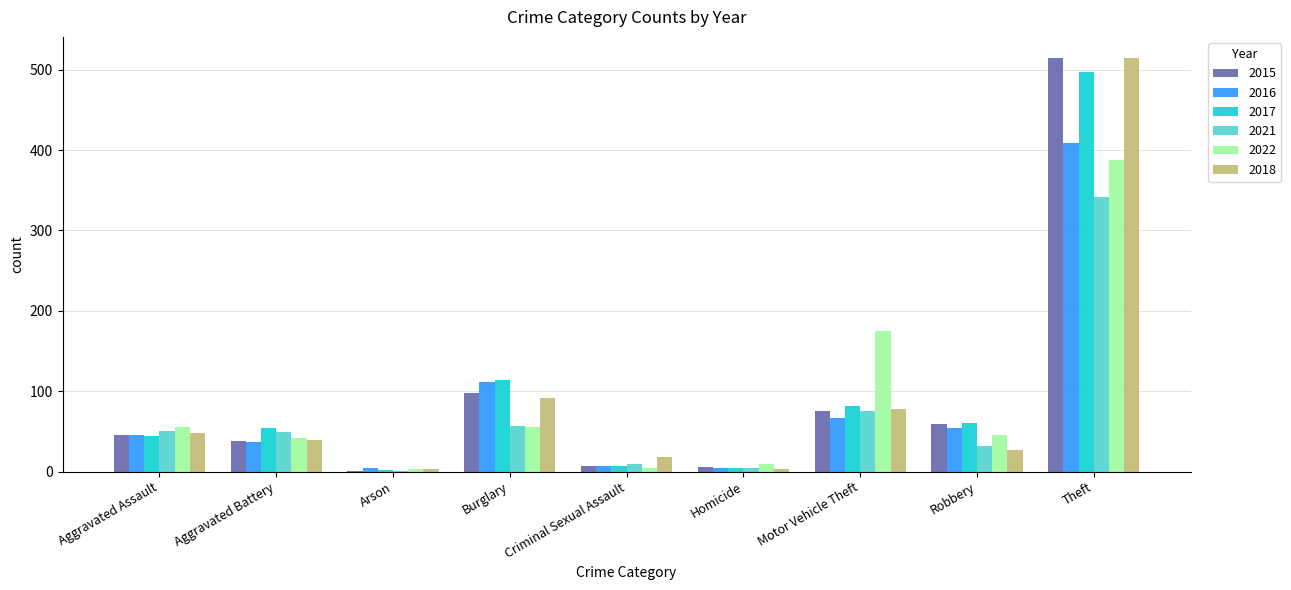

What is the total value across all series at Theft?

2665